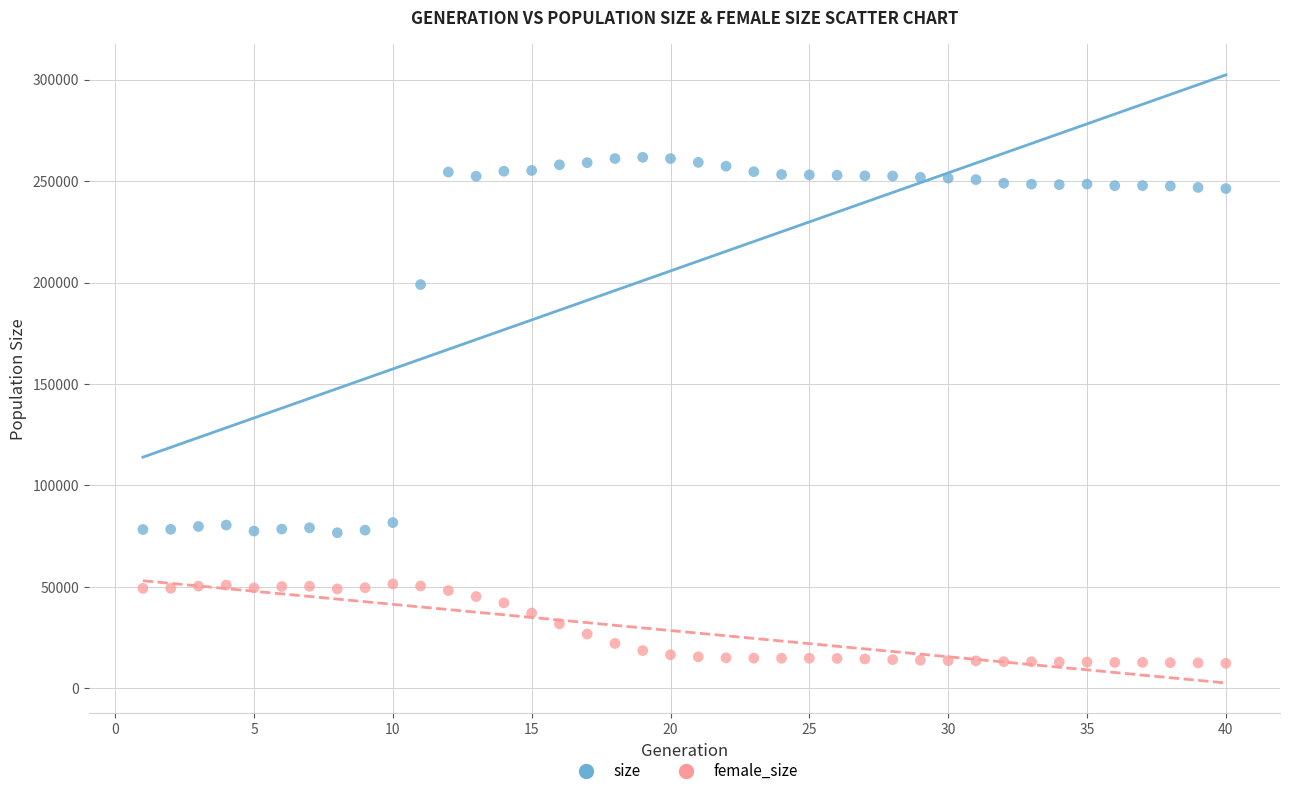

In the size series, what Y value is closest to 169201?

198982